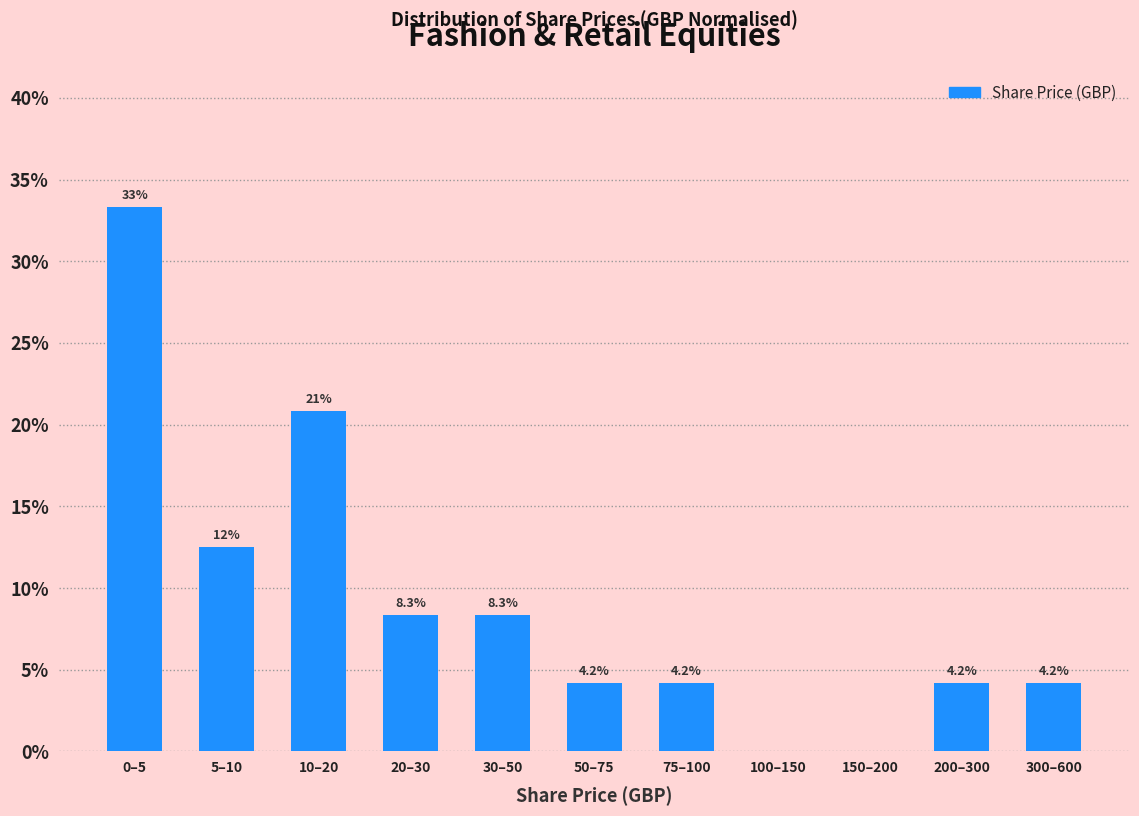

Reading left to right, extract all data points from this chart.

0–5=33.3	5–10=12.5	10–20=20.8	20–30=8.3	30–50=8.3	50–75=4.2	75–100=4.2	100–150=0.0	150–200=0.0	200–300=4.2	300–600=4.2